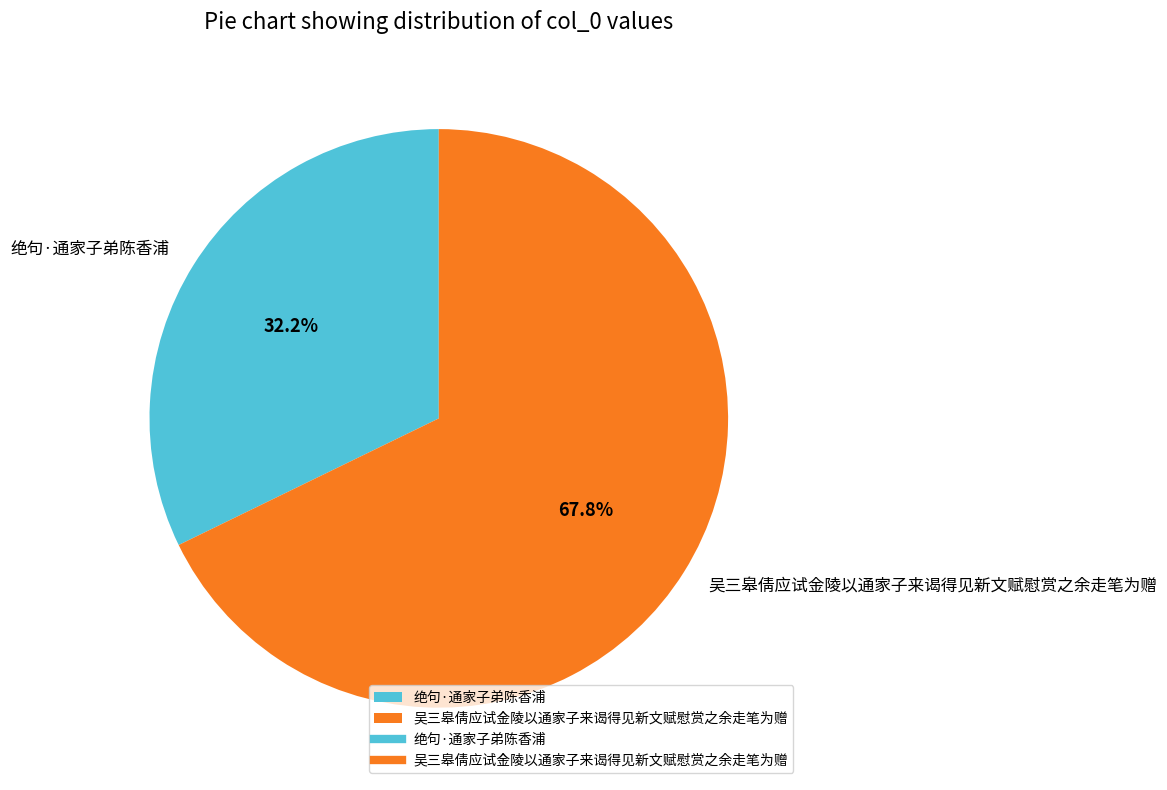

What percentage do 绝句·通家子弟陈香浦 and 吴三皋倩应试金陵以通家子来谒得见新文赋慰赏之余走笔为赠 together represent?

100.0%